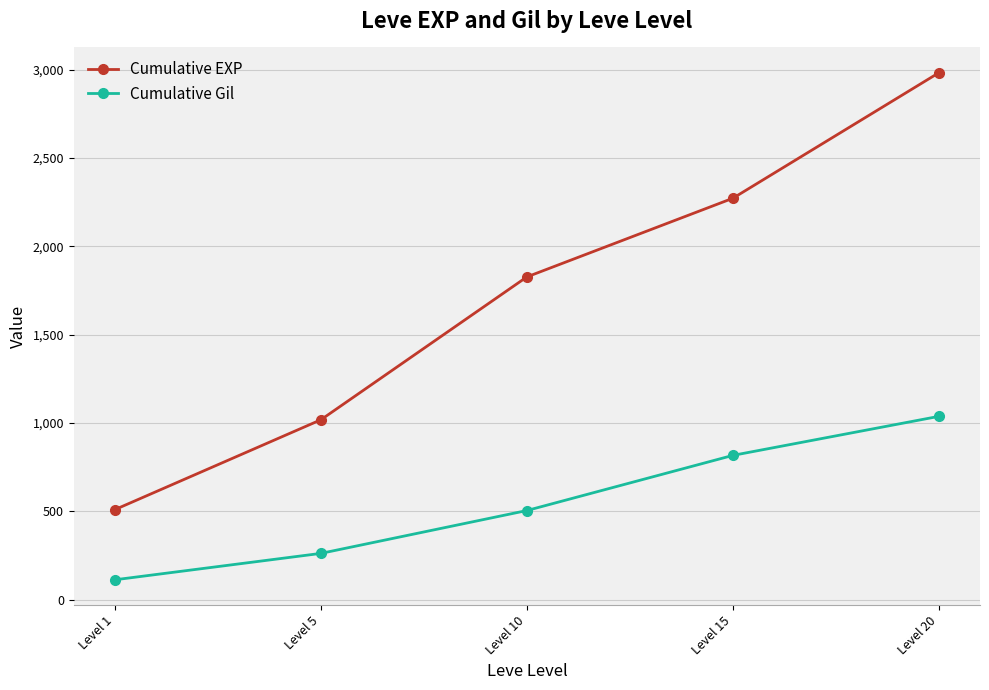

What is the highest value of the Cumulative EXP series?

2981.8